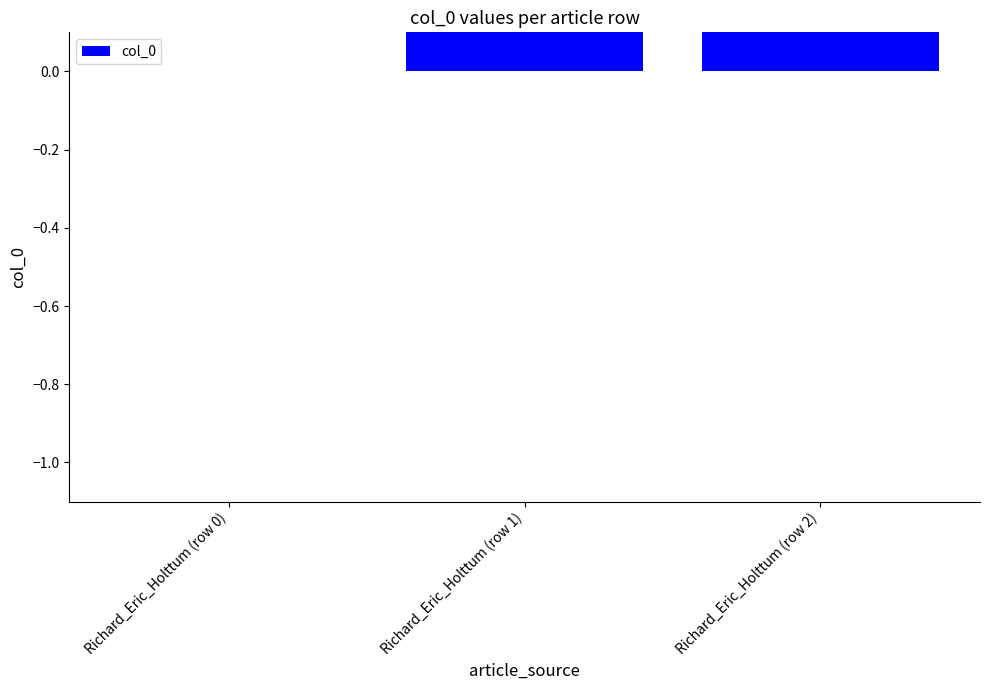

What is the label of the 1st bar from the right?

Richard_Eric_Holttum (row 2)